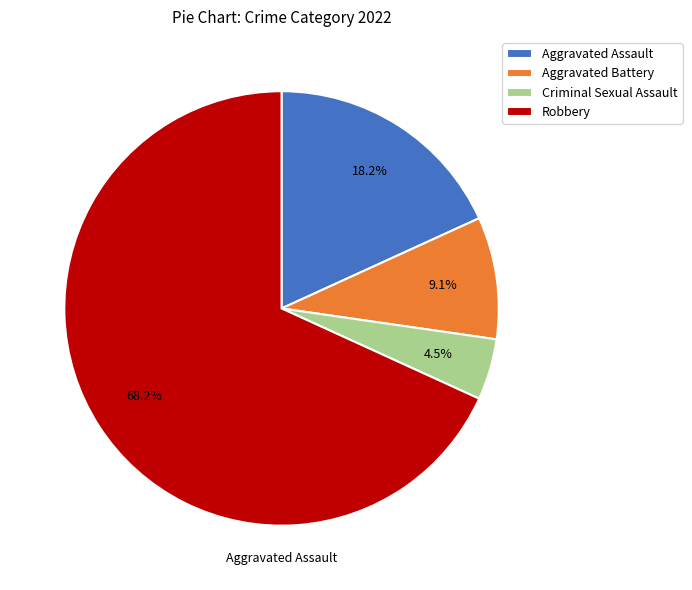

The Robbery slice represents 68% of the pie. True or false?

True